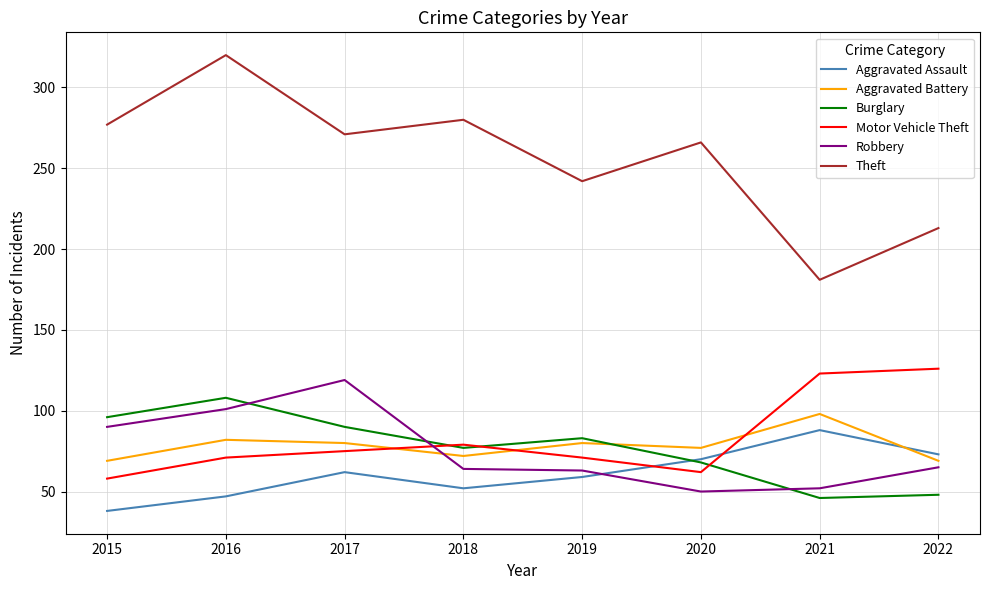

Is it true that Aggravated Battery equals 16 at 2022?

False